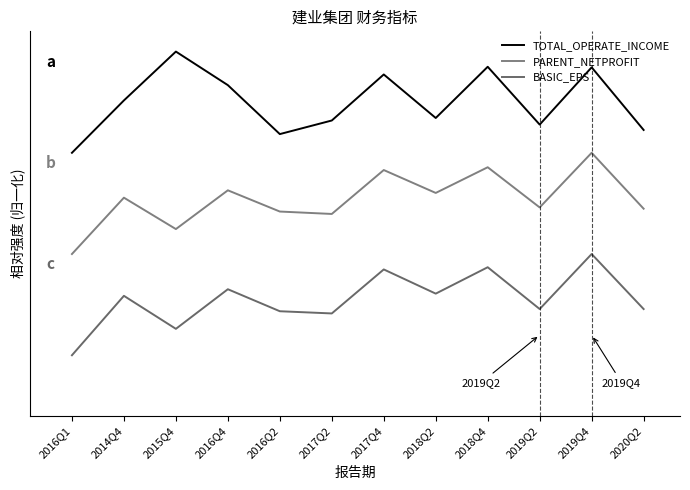

Does the chart have visible grid lines?

No